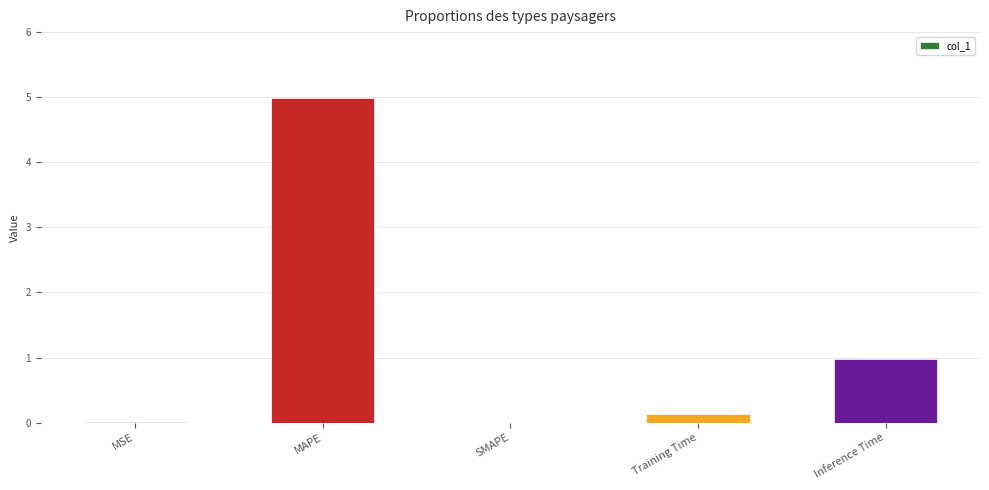

What is the sum of the values at MAPE and Inference Time?

6.0